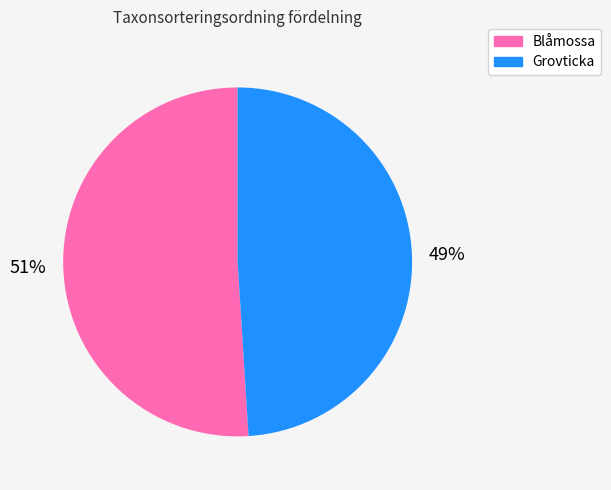

Combined, do Grovticka and Blåmossa account for over 50%?

Yes